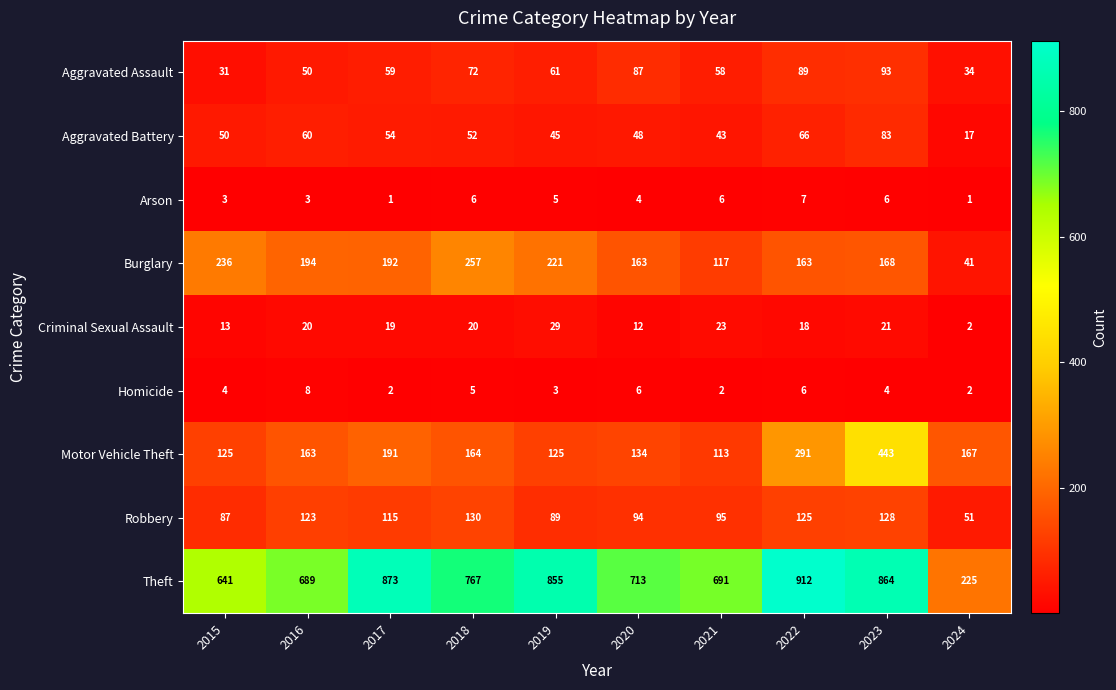

Is it true that Theft equals 864 at 2023?

True